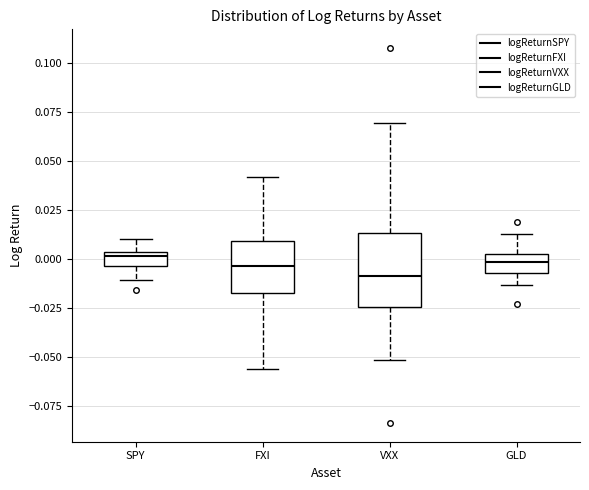

Comparing the boxes themselves (not the whiskers), which one is the tallest?

VXX